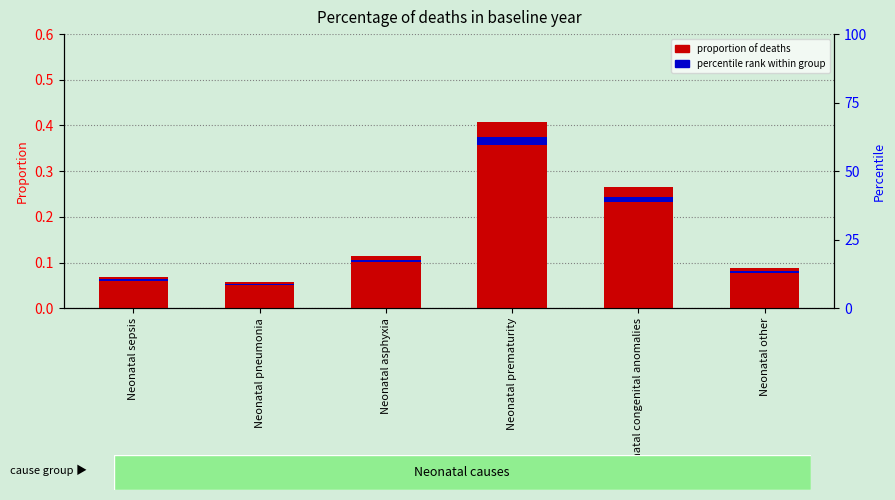

What is the difference between the values at Neonatal congenital anomalies and Neonatal other?

0.2